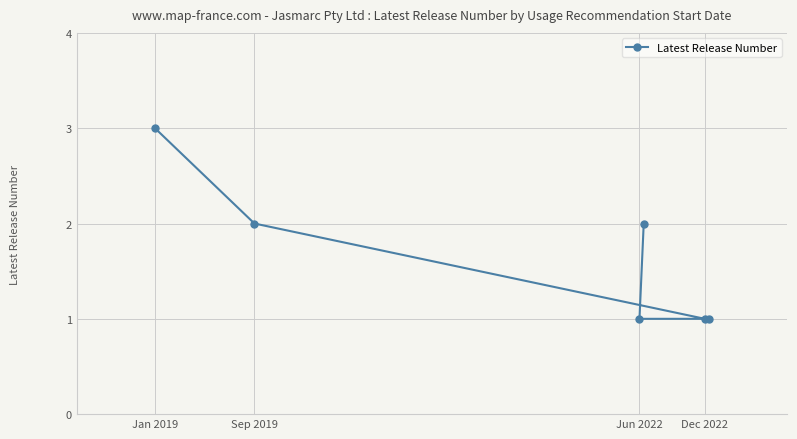

The chart shows a value of 2 at Sep 2019. True or false?

True